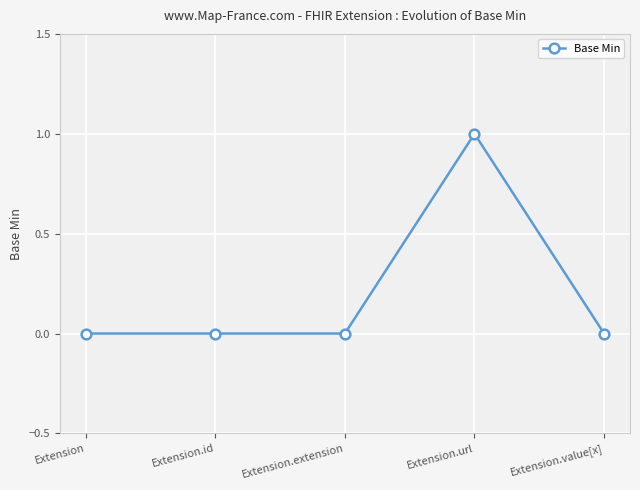

What position from the left is Extension.id?

2